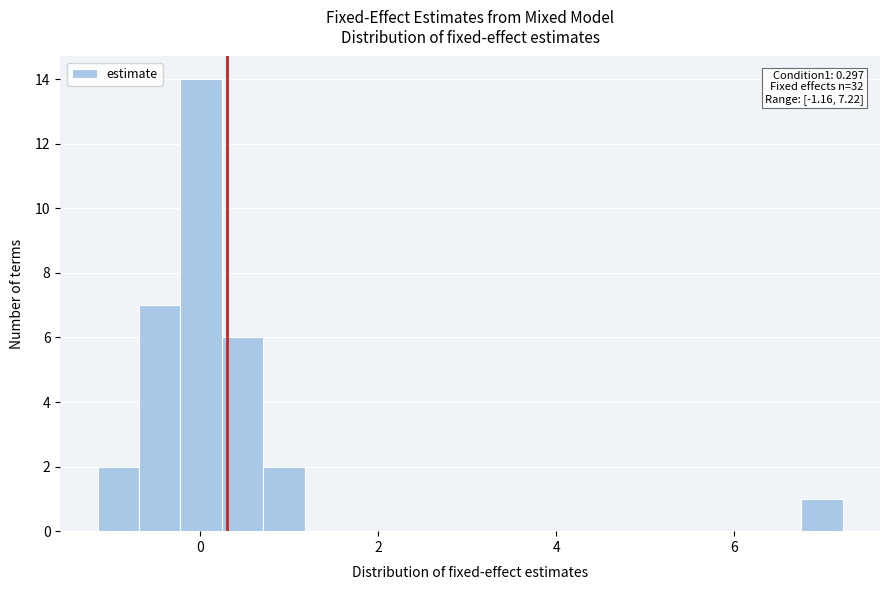

Read against the x-axis, roughly where is the centre of the tallest bar?

0.0